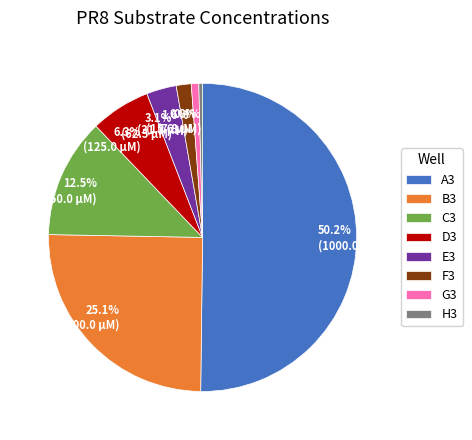

Which category has the biggest portion of the pie?

A3